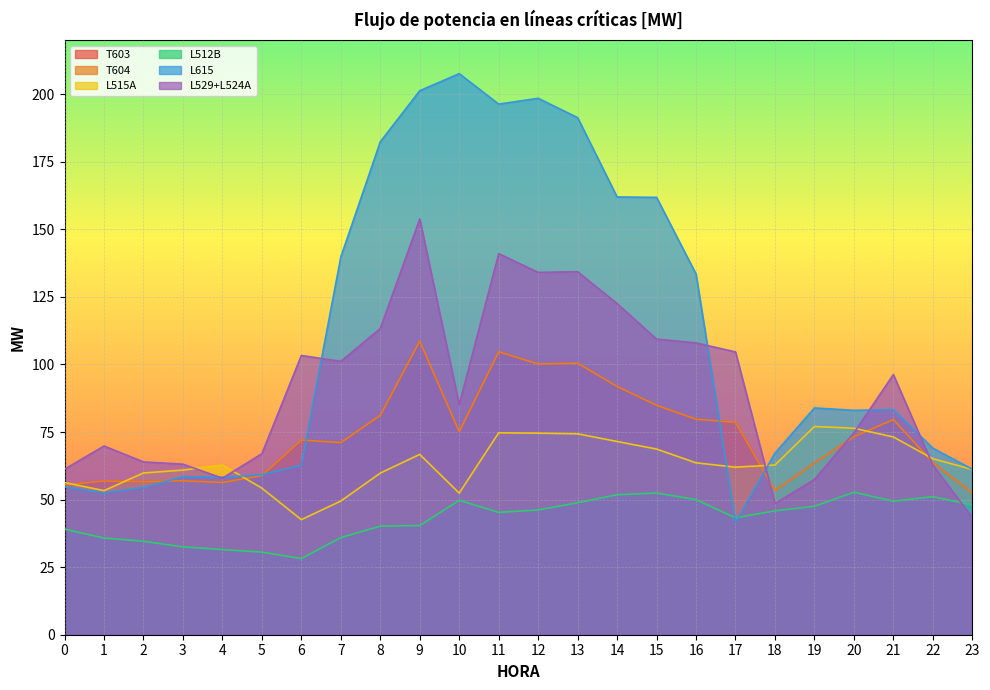

Between which two adjacent categories do T603 and L515A first intersect?

0 and 1